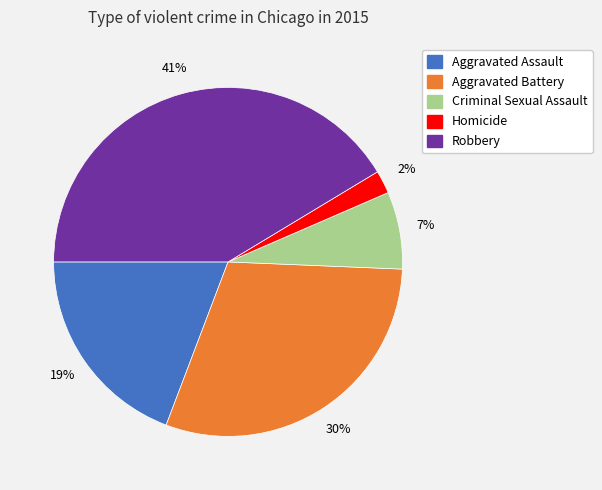

Count the number of slices in the pie.

5